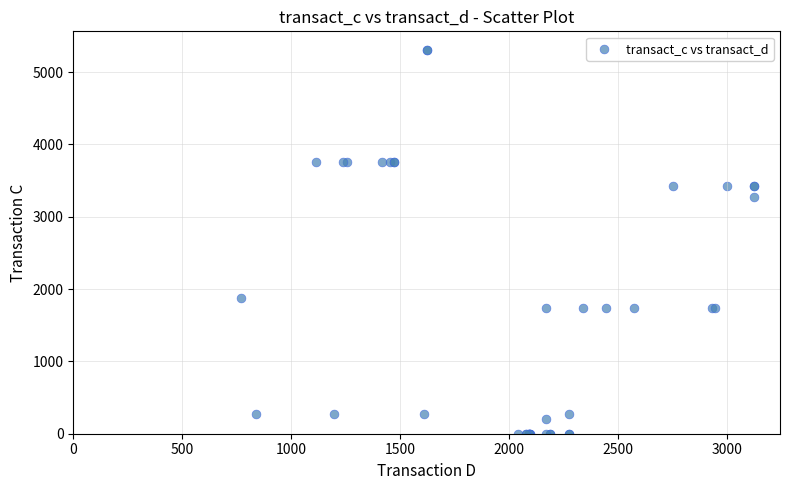

What Y value in the scatter plot is closest to 2649?

3276.8